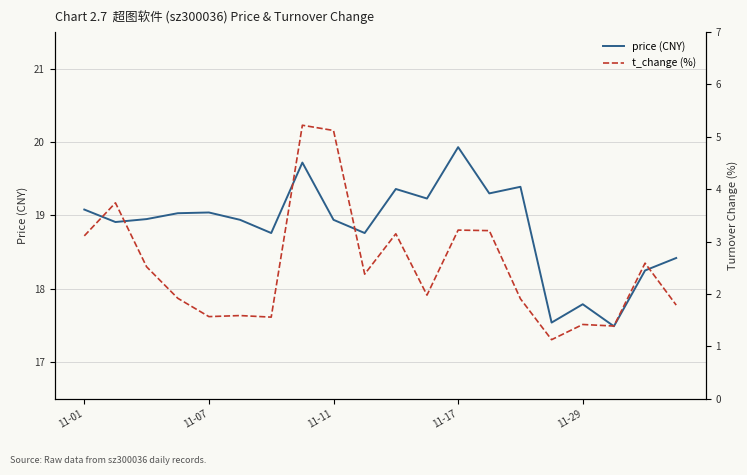

At how many categories does at least one series exceed 14?

20